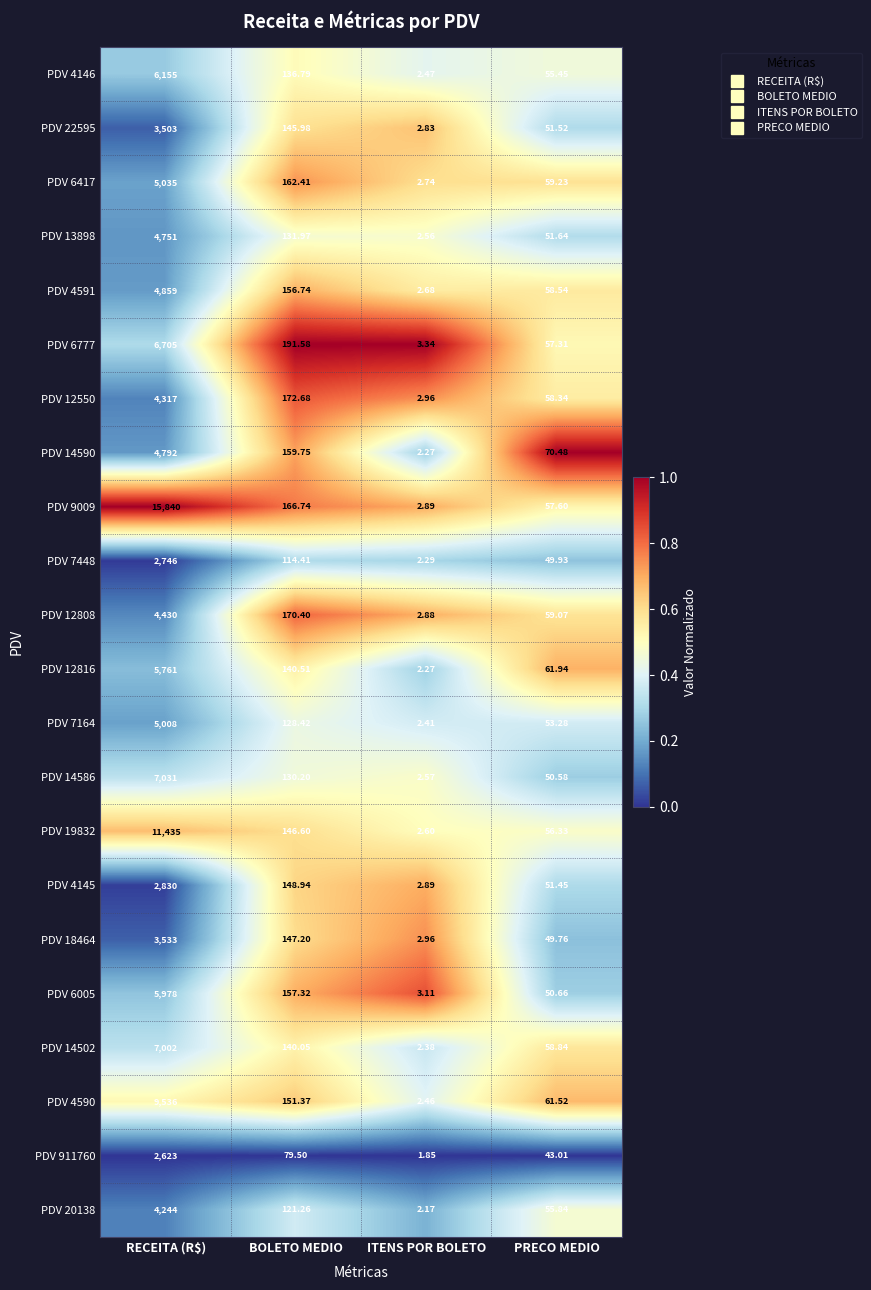

List the labels in order of PDV 4591 value, largest first.

RECEITA (R$), BOLETO MEDIO, PRECO MEDIO, ITENS POR BOLETO